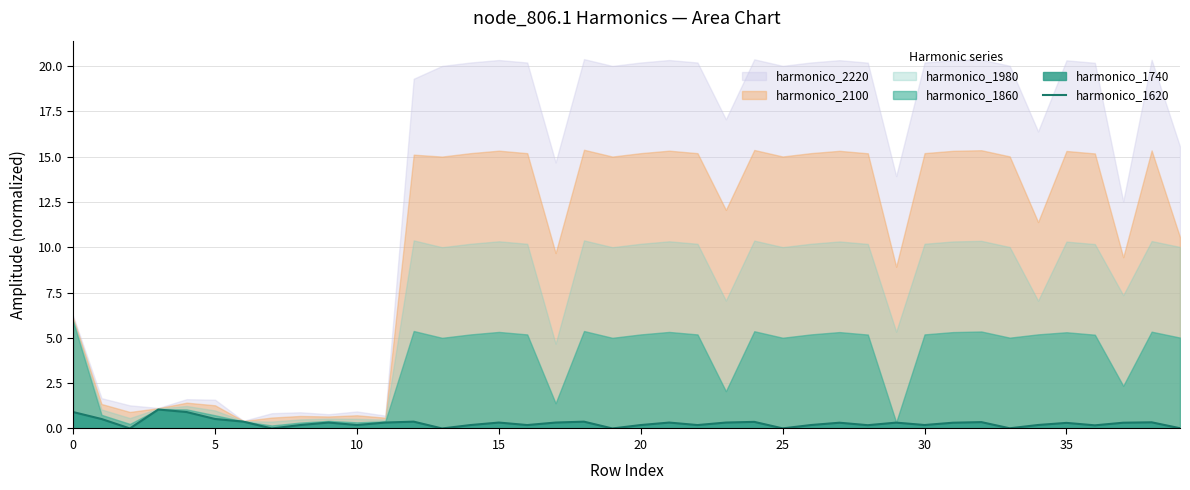

What is the difference between the maximum and minimum values?

1.0